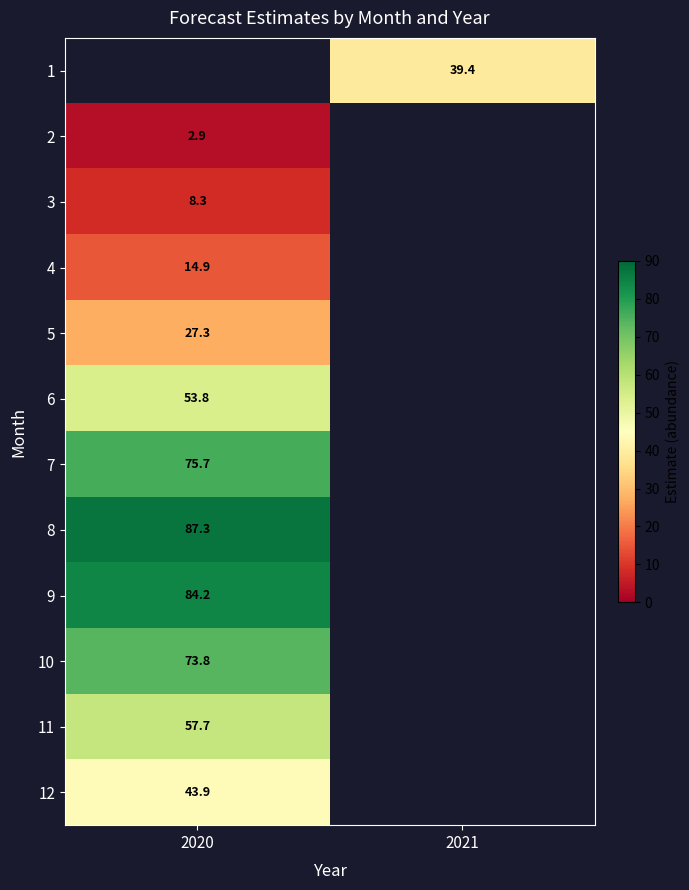

Is the value of 11 at 2020 greater than the value of 1 at 2021?

Yes